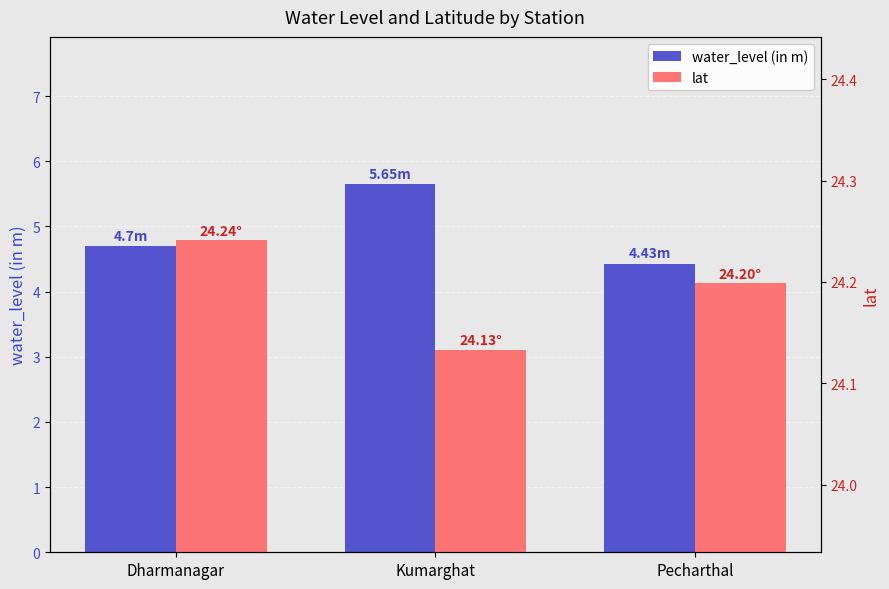

Is the value of lat at Pecharthal greater than the value of water_level (in m) at Pecharthal?

Yes